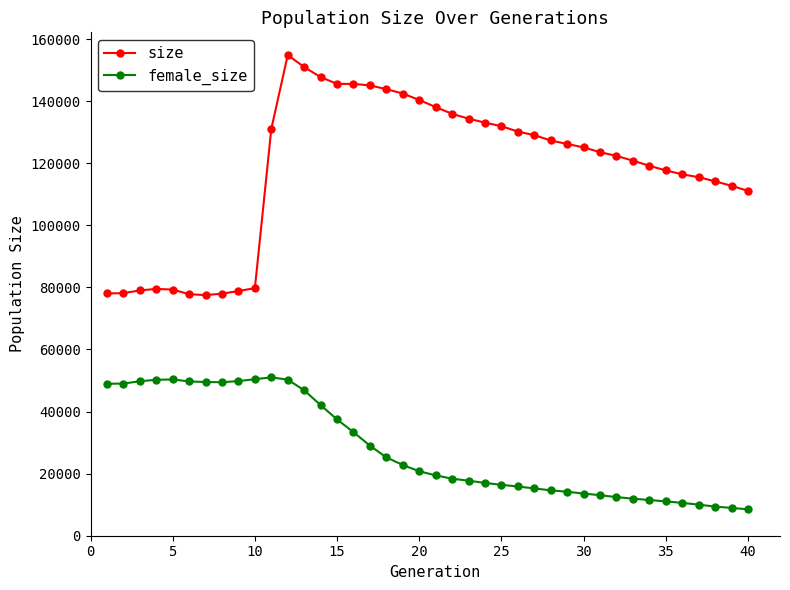

What is the value of the size point at the 17th from the left?

145057